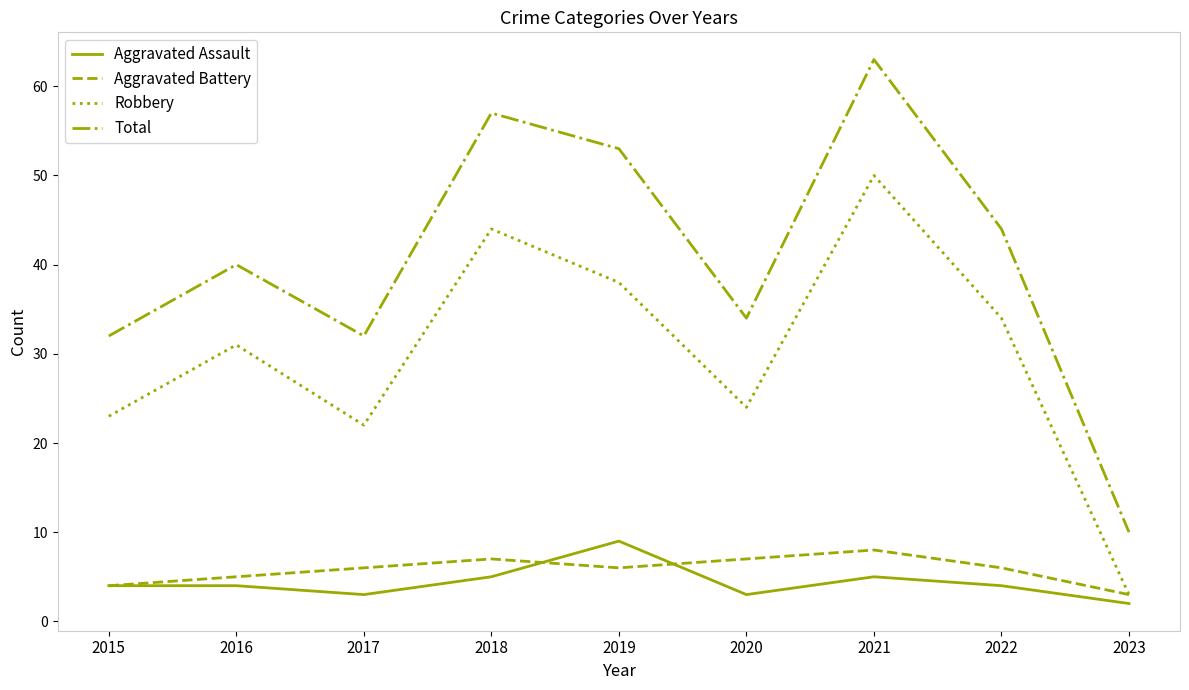

Read the Total value at 2019.

53